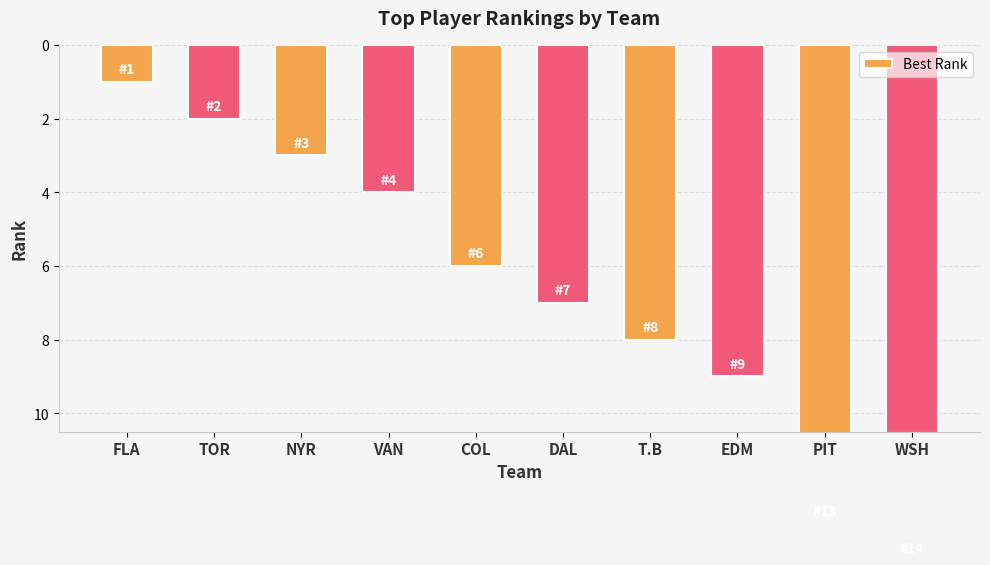

List the labels in order of value, smallest first.

FLA, TOR, NYR, VAN, COL, DAL, T.B, EDM, PIT, WSH